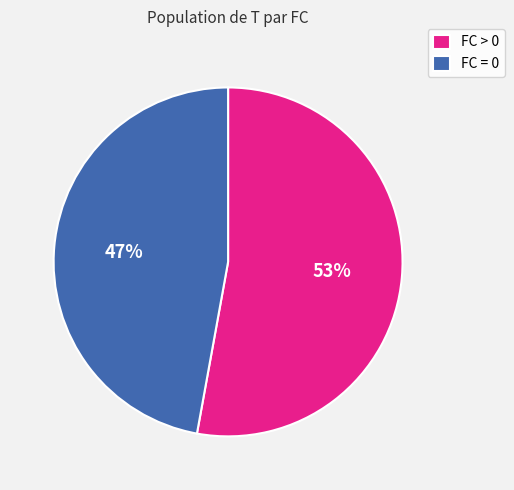

True or false: FC = 0 accounts for 47% of the total.

True